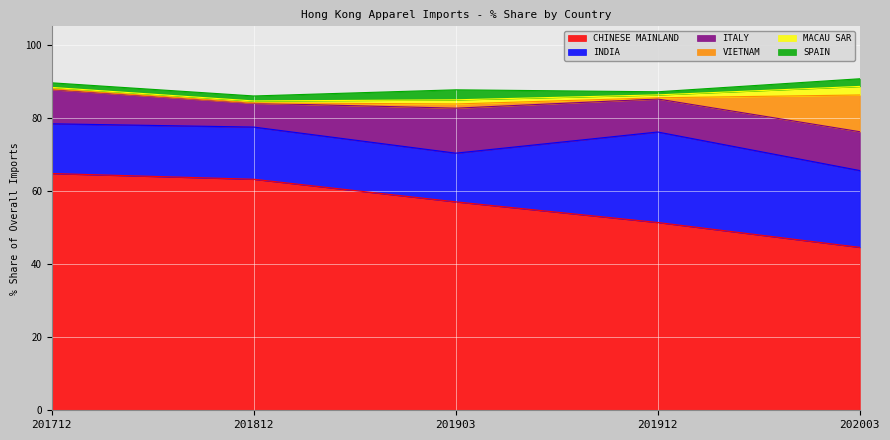

At how many categories does at least one series exceed 53?

3